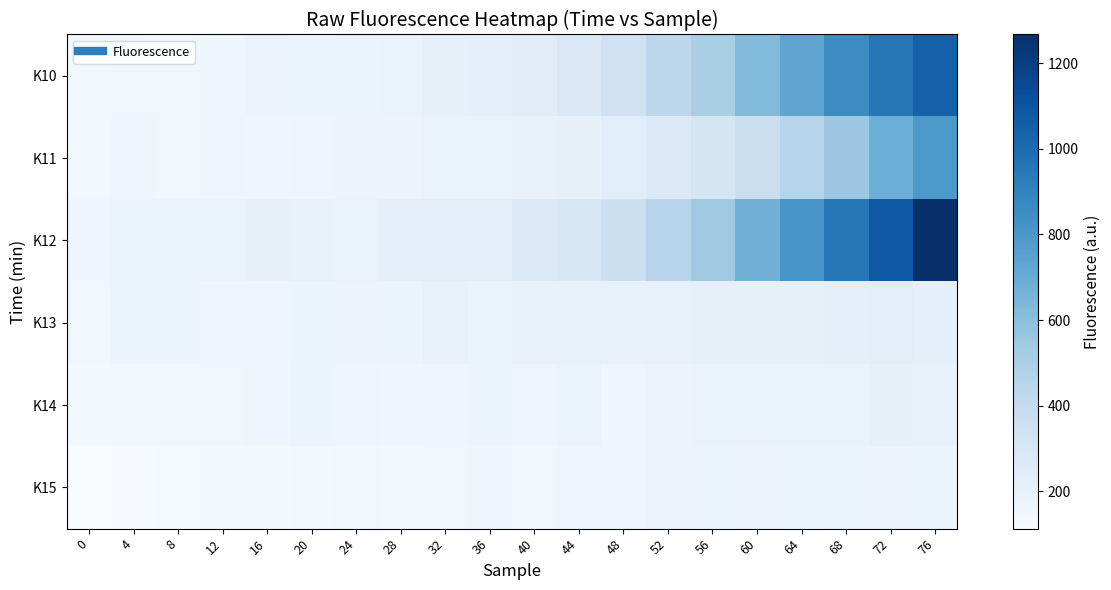

Between 12 and 60, which series saw the biggest shift?

K12